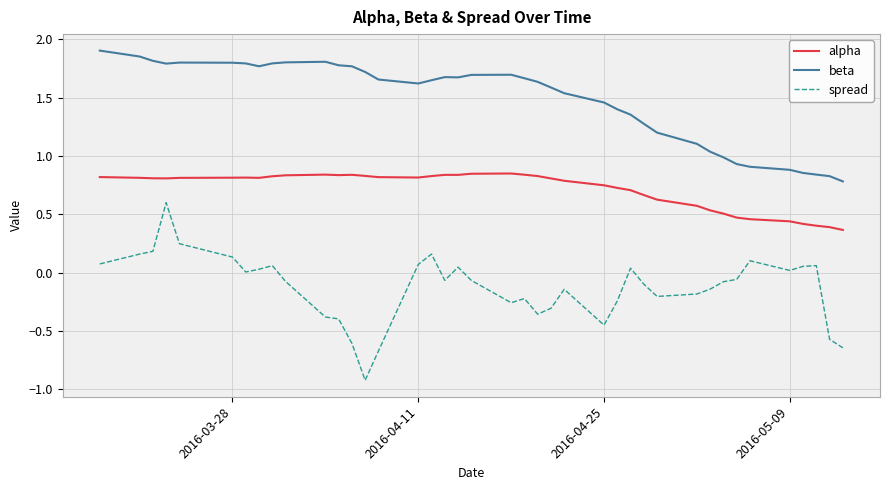

List the series in order of their overall mean, lowest first.

spread, alpha, beta